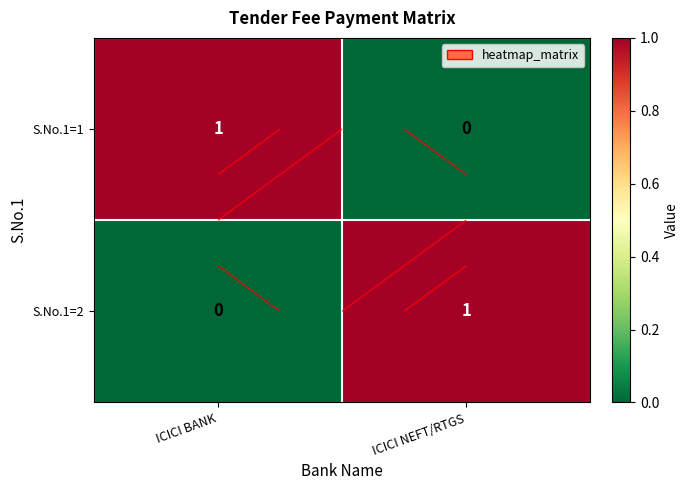

True or false: S.No.1=2 has a value of 0 at ICICI NEFT/RTGS.

False